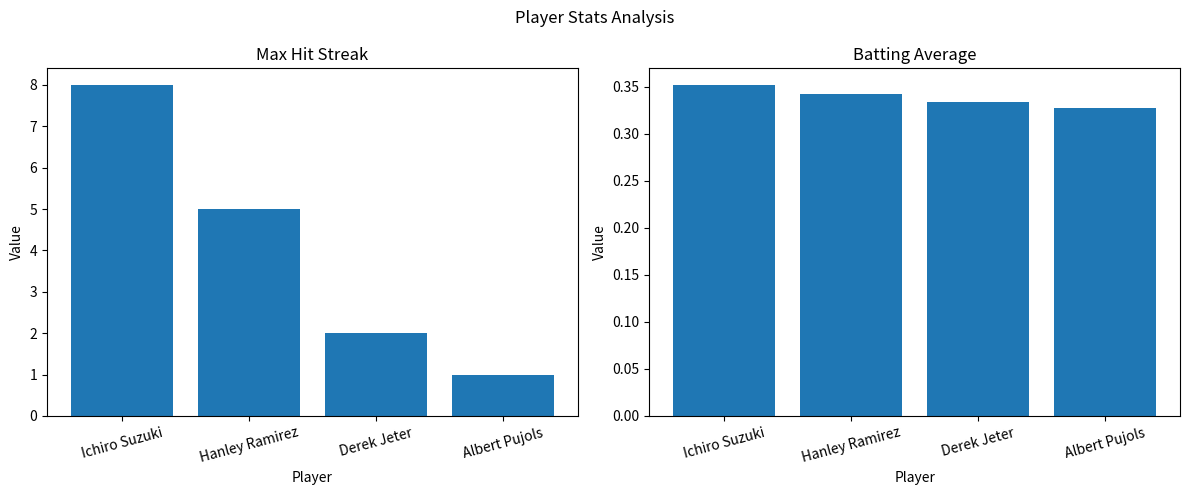

What is the value of the Batting Average bar at the 3rd from the left?

0.3